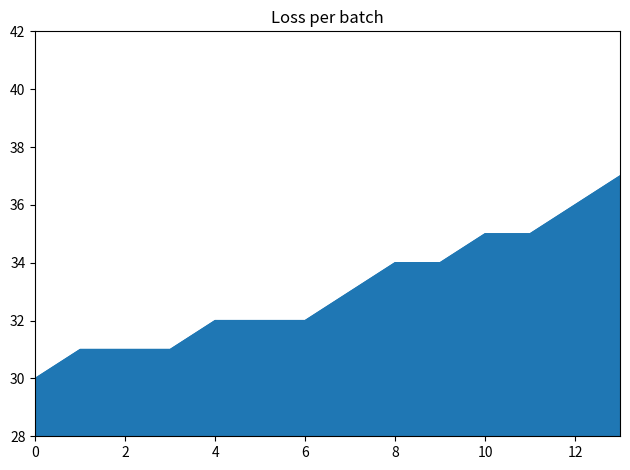

What is the difference between the maximum and minimum values?

7